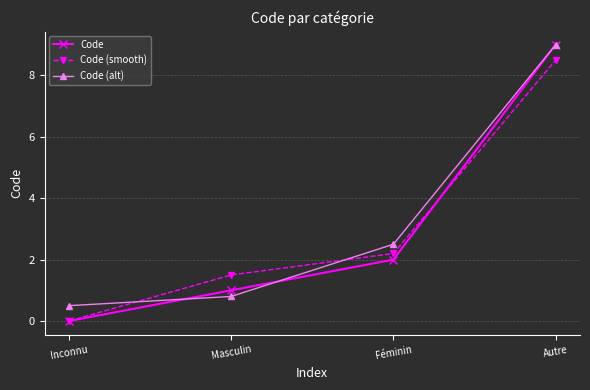

How many values in the Code (smooth) series exceed 2?

2